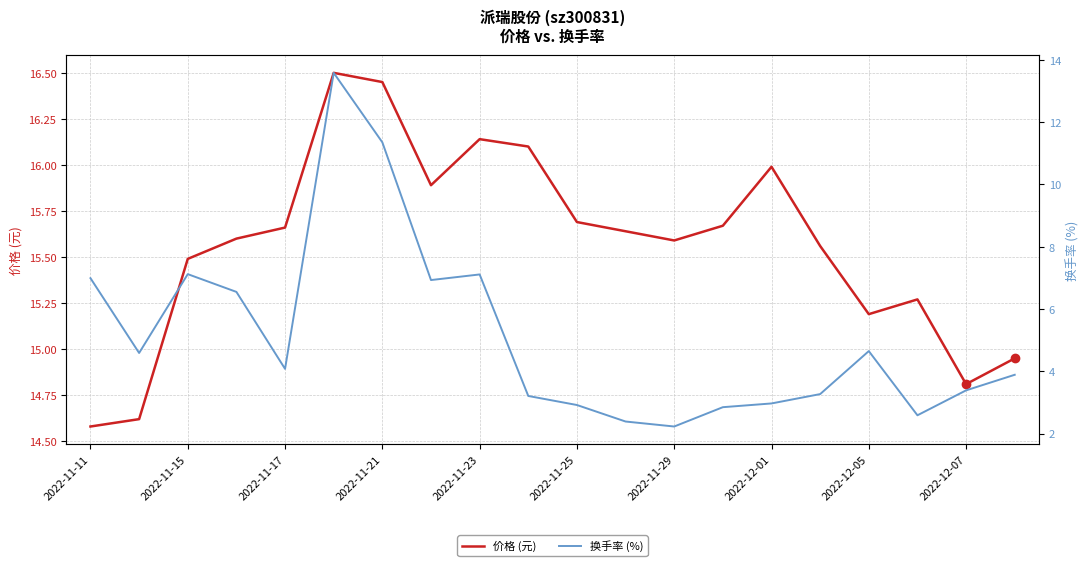

The value of 价格 (元) at 2022-12-07 is 14.8. True or false?

True